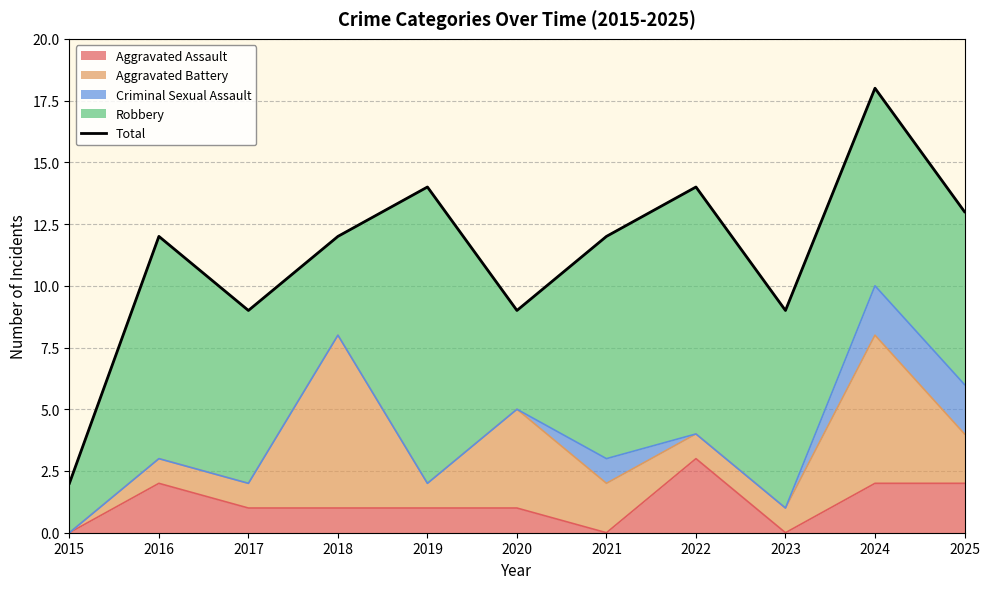

List the labels in order of value, smallest first.

2015, 2017, 2020, 2023, 2016, 2018, 2021, 2025, 2019, 2022, 2024